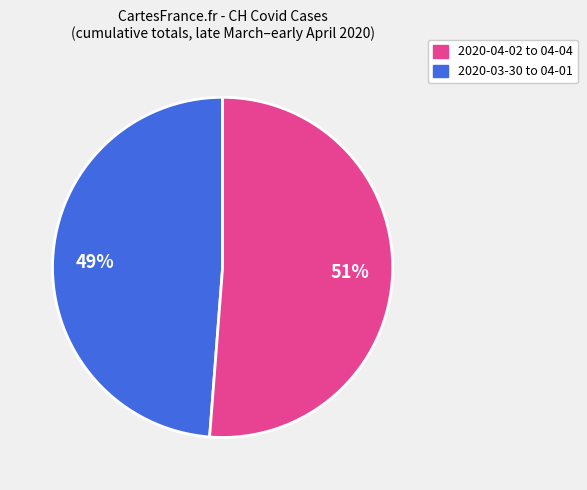

To the nearest percent, what is the difference between the largest and smallest slice percentages?

2%